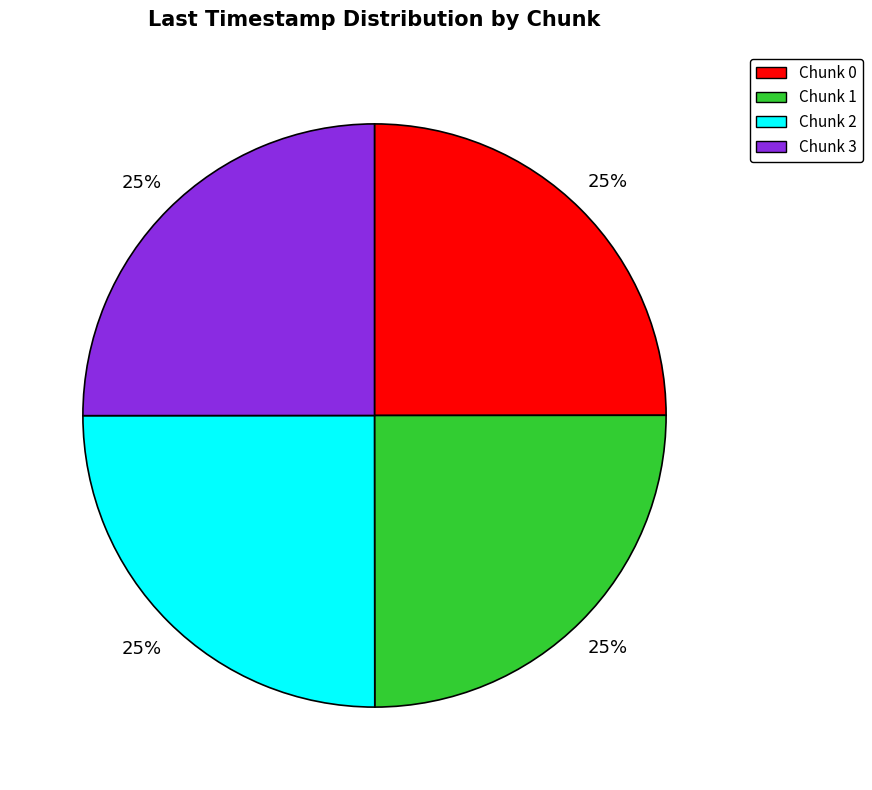

Is there any slice that represents more than half of the pie?

No